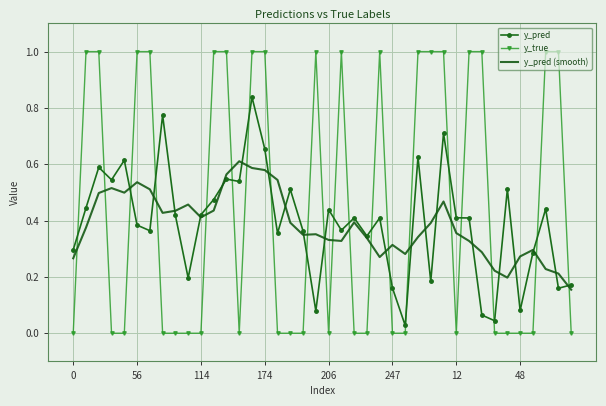

Which series has the largest total across all categories?

y_true